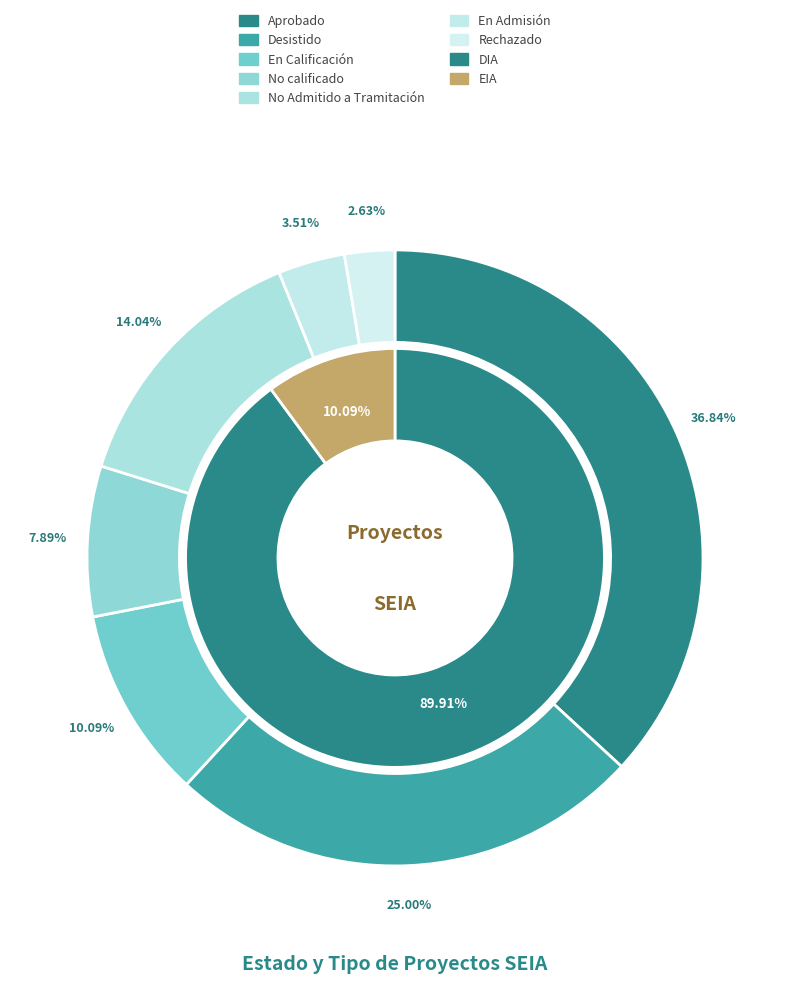

How many slices are in this pie chart?

7